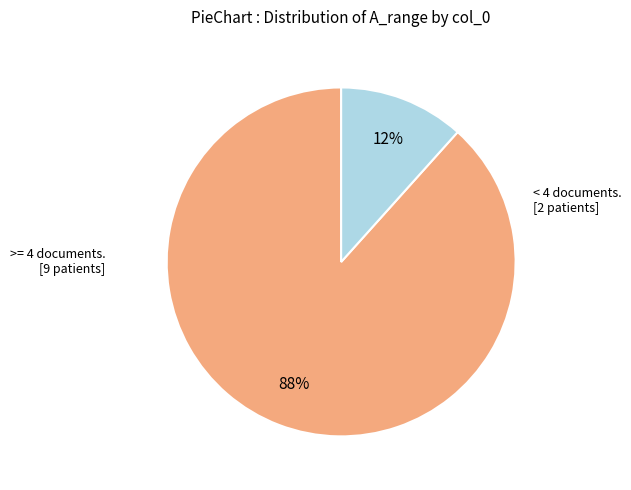

Is there a majority slice in this chart?

Yes